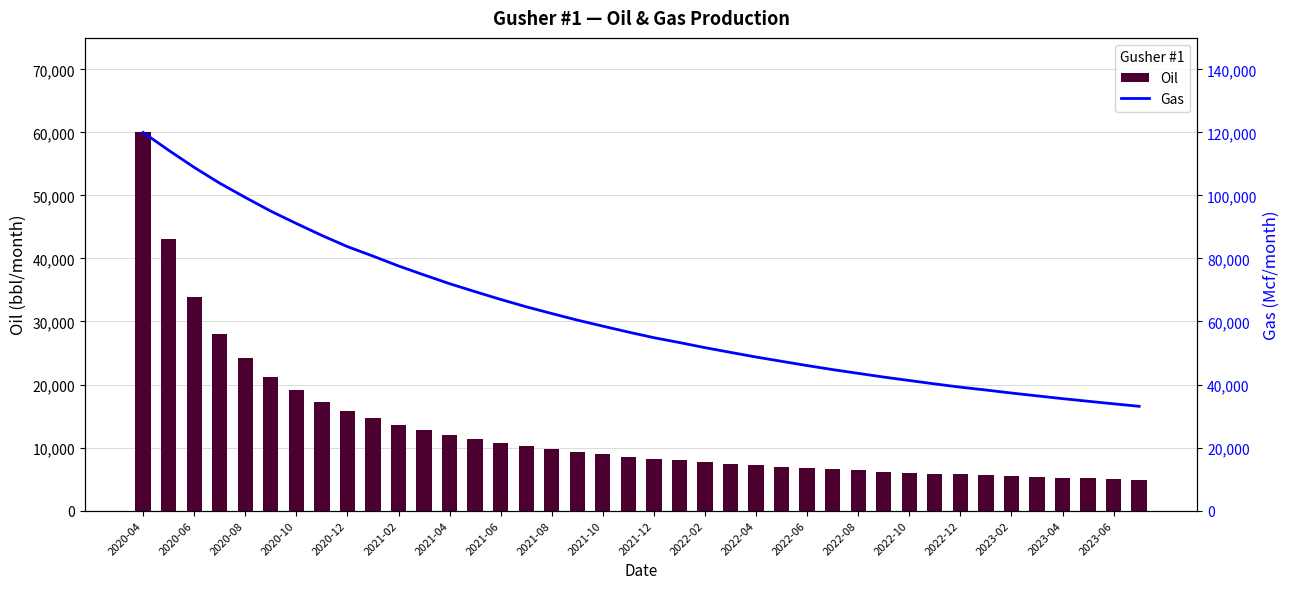

What is the difference between the maximum and minimum values in the Gas series?

86915.2